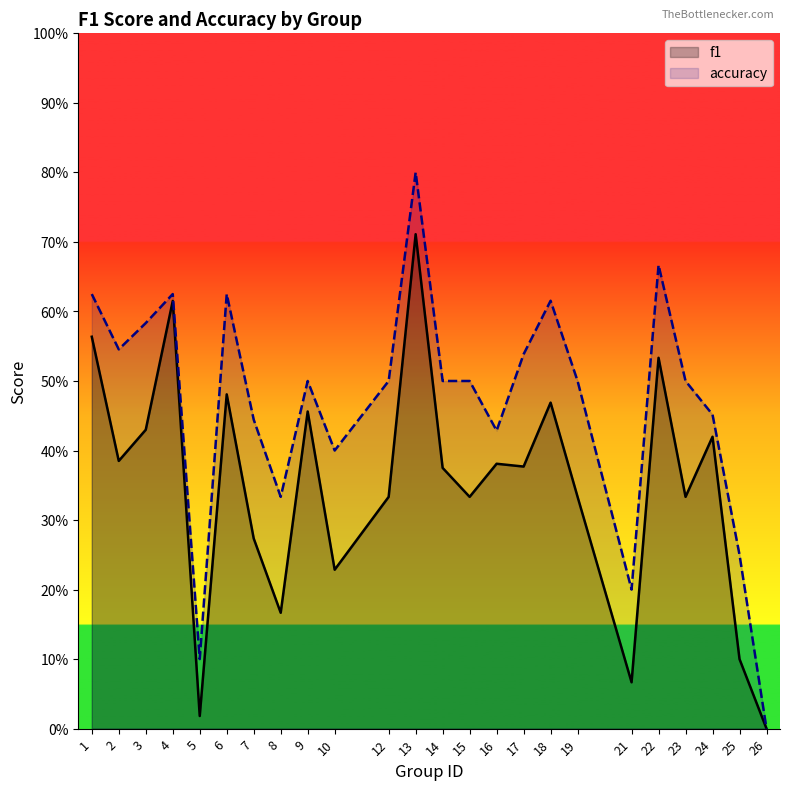

Reading left to right, what are all the values shown in this chart?

f1: 1=0.6	2=0.4	3=0.4	4=0.6	5=0.0	6=0.5	7=0.3	8=0.2	9=0.5	10=0.2	12=0.3	13=0.7	14=0.4	15=0.3	16=0.4	17=0.4	18=0.5	19=0.3	21=0.1	22=0.5	23=0.3	24=0.4	25=0.1	26=0.0
accuracy: 1=0.6	2=0.5	3=0.6	4=0.6	5=0.1	6=0.6	7=0.4	8=0.3	9=0.5	10=0.4	12=0.5	13=0.8	14=0.5	15=0.5	16=0.4	17=0.5	18=0.6	19=0.5	21=0.2	22=0.7	23=0.5	24=0.5	25=0.2	26=0.0